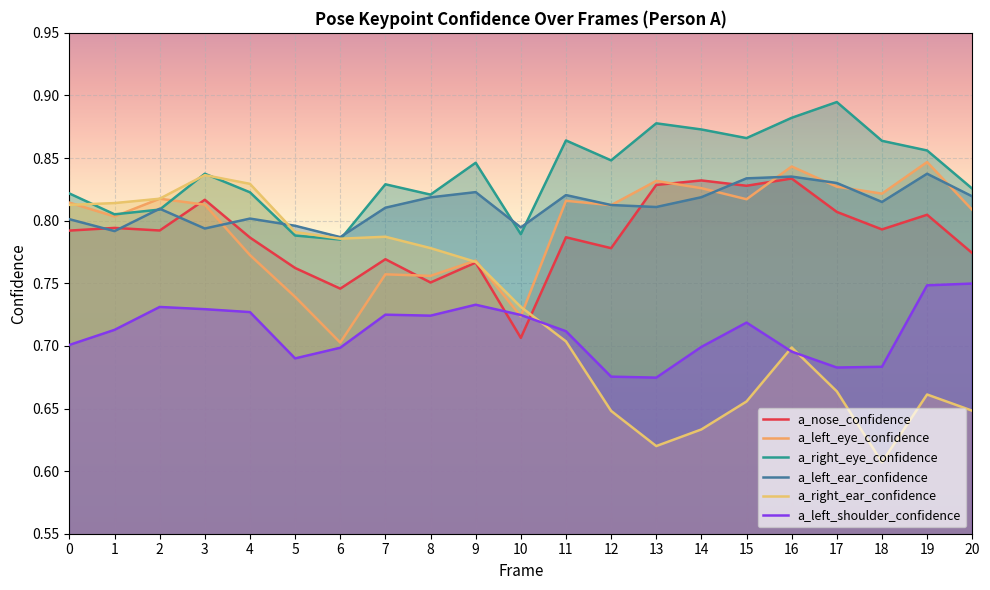

What is the value of the a_right_ear_confidence point at the 19th from the left?

0.6